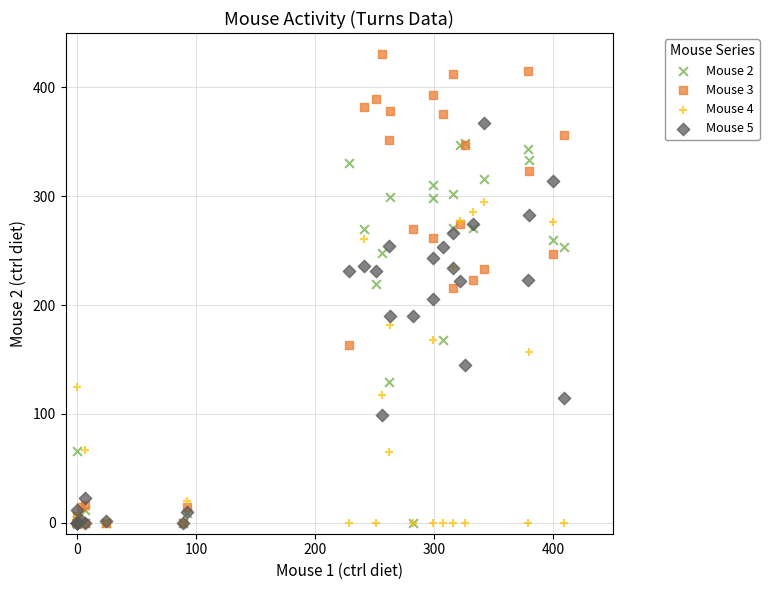

What are all the series names shown in the legend?

Mouse 2, Mouse 3, Mouse 4, Mouse 5